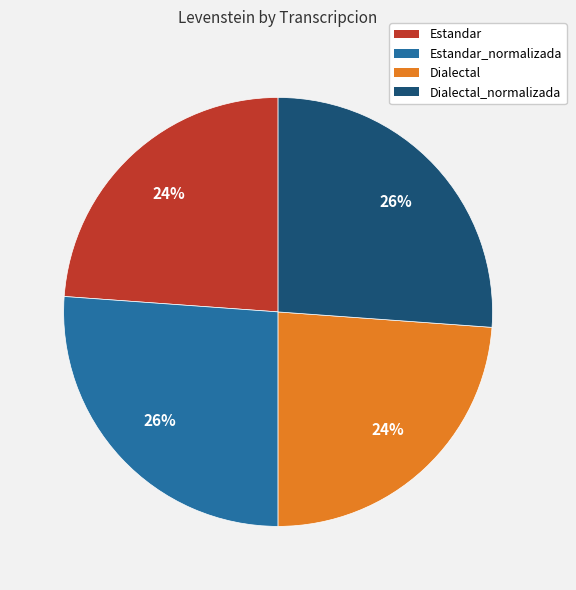

How many slices are in this pie chart?

4